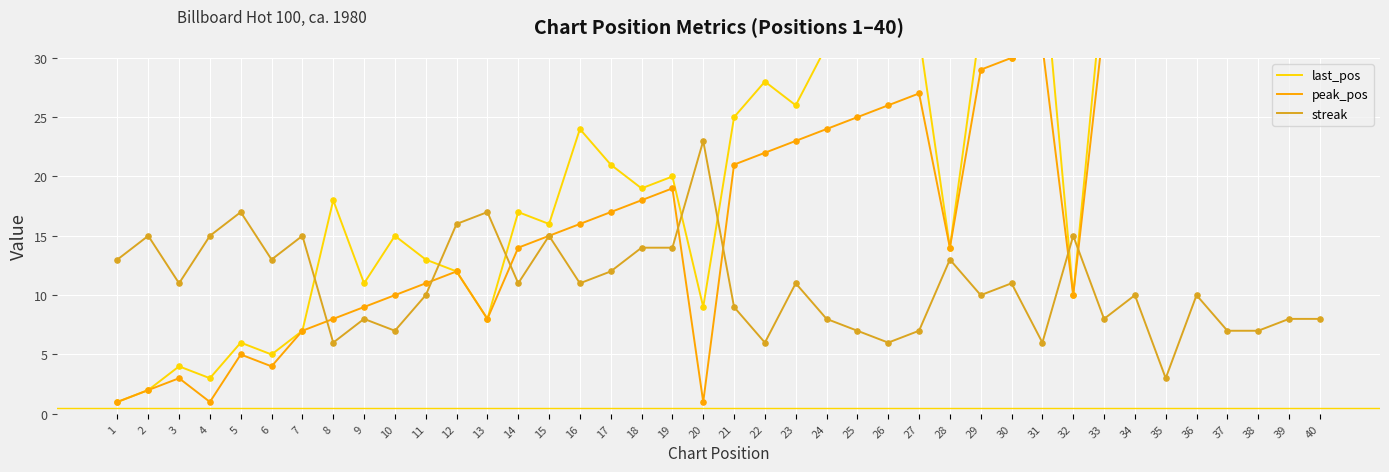

Which series contains the lowest Y value?

last_pos